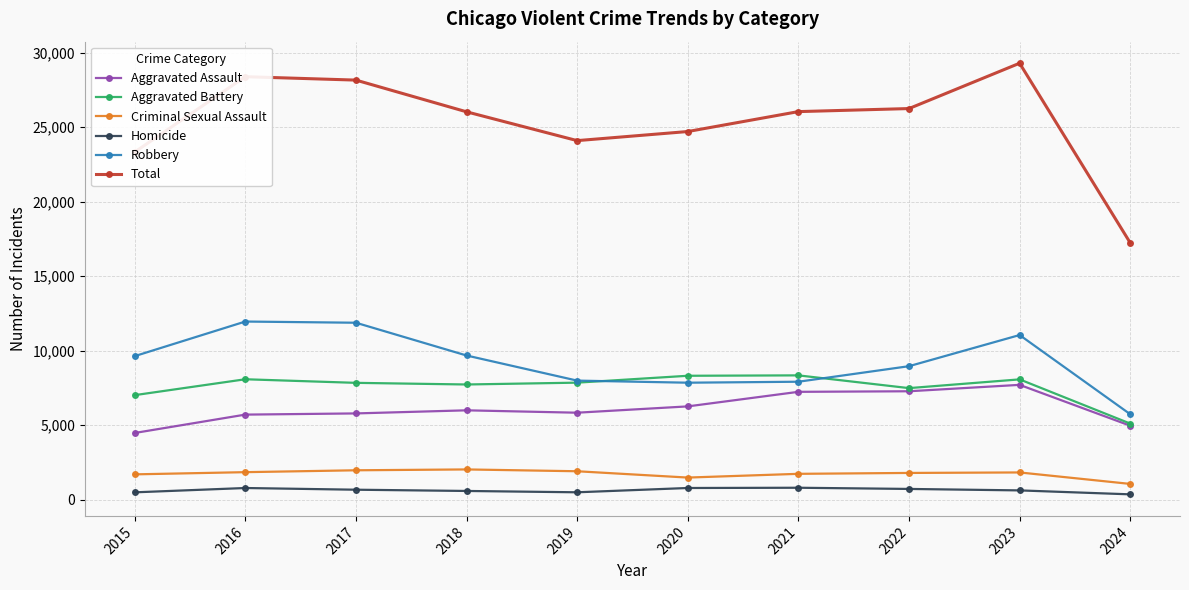

What is the maximum value shown in the chart?

29299